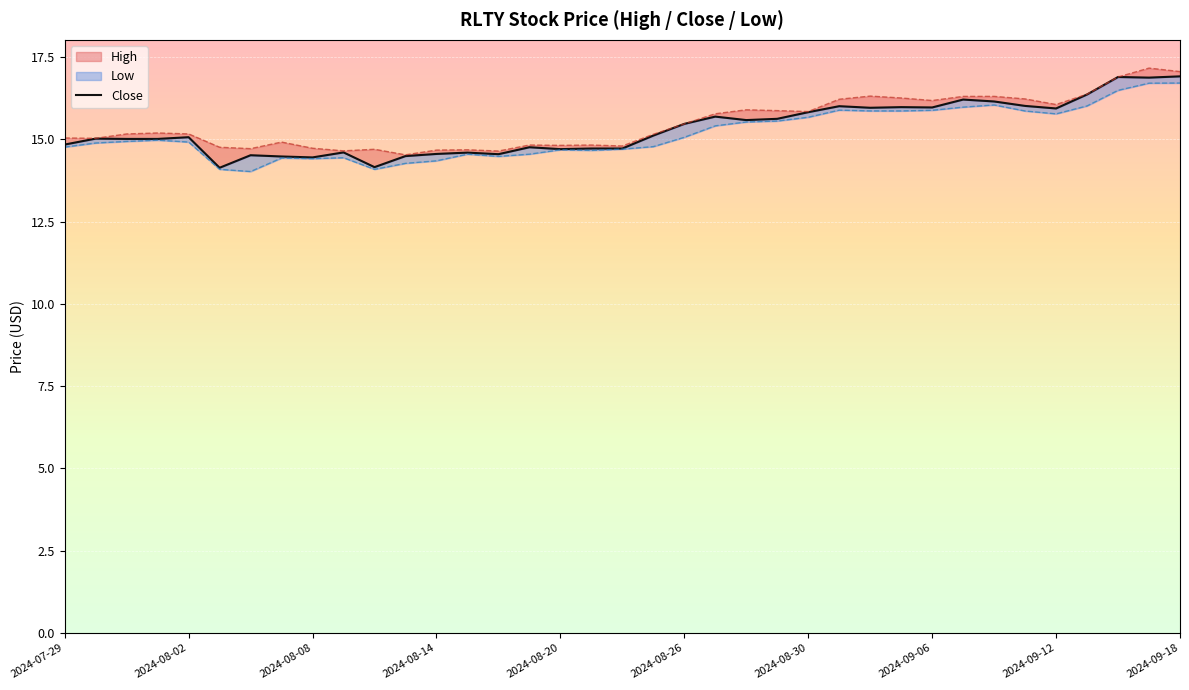

How many data points does each series have?

37